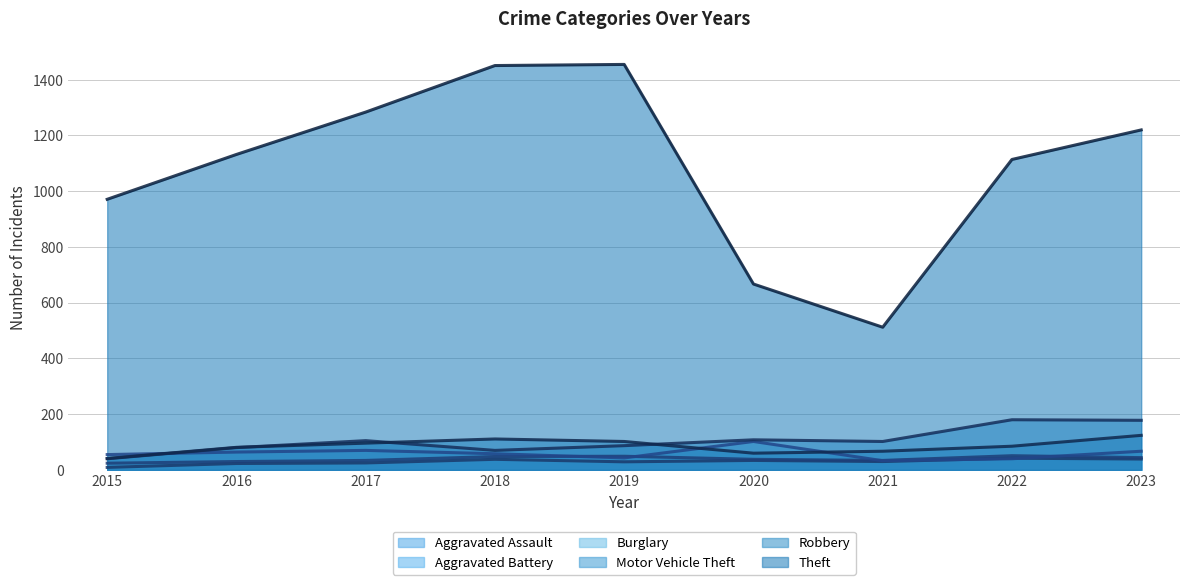

The value of Theft at 2018 is 1451. True or false?

True